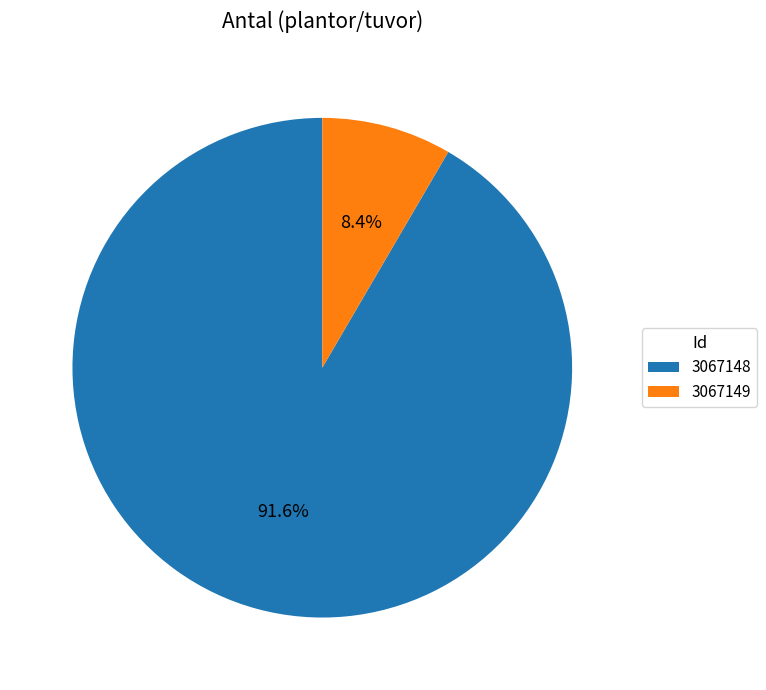

To the nearest percent, what is the difference between the 3067149 and 3067148 slice percentages?

83%